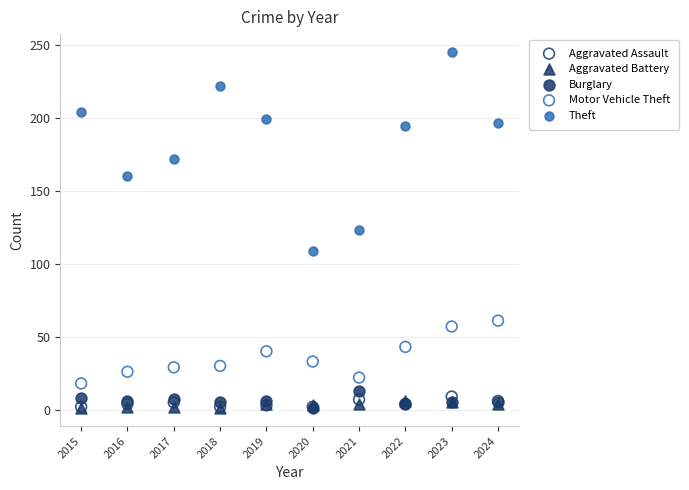

In the Theft series, what Y value is closest to 177?

172